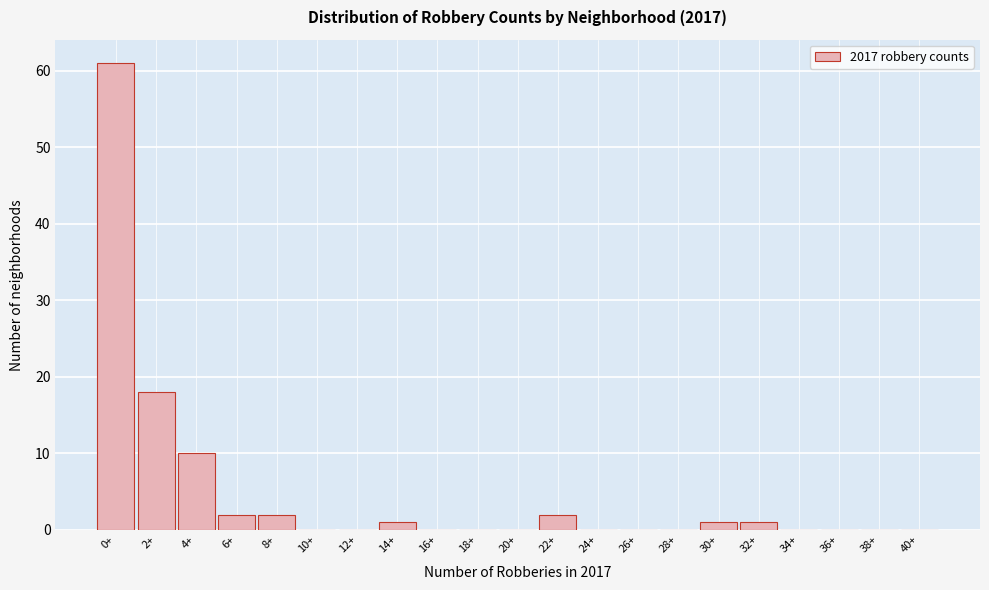

Reading left to right, list all the values displayed in this chart.

0+=61	2+=18	4+=10	6+=2	8+=2	10+=0	12+=0	14+=1	16+=0	18+=0	20+=0	22+=2	24+=0	26+=0	28+=0	30+=1	32+=1	34+=0	36+=0	38+=0	40+=0